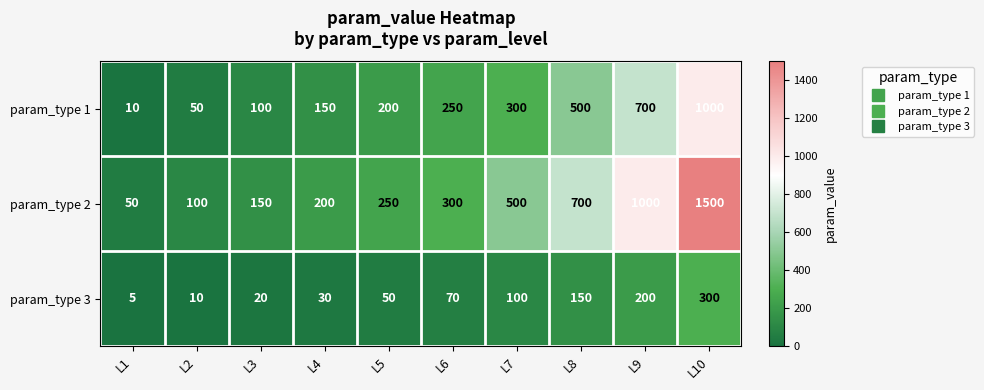

Reading right to left, extract all data points from this chart.

param_type 1: 1000	700	500	300	250	200	150	100	50	10
param_type 2: 1500	1000	700	500	300	250	200	150	100	50
param_type 3: 300	200	150	100	70	50	30	20	10	5